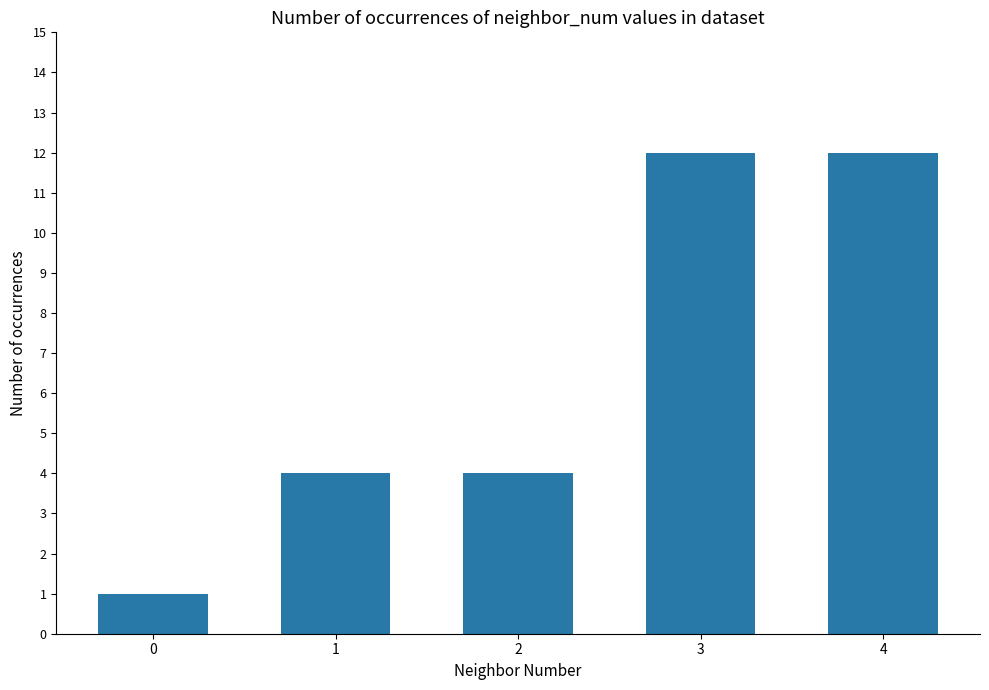

Is it true that the value at 1 is 2?

False